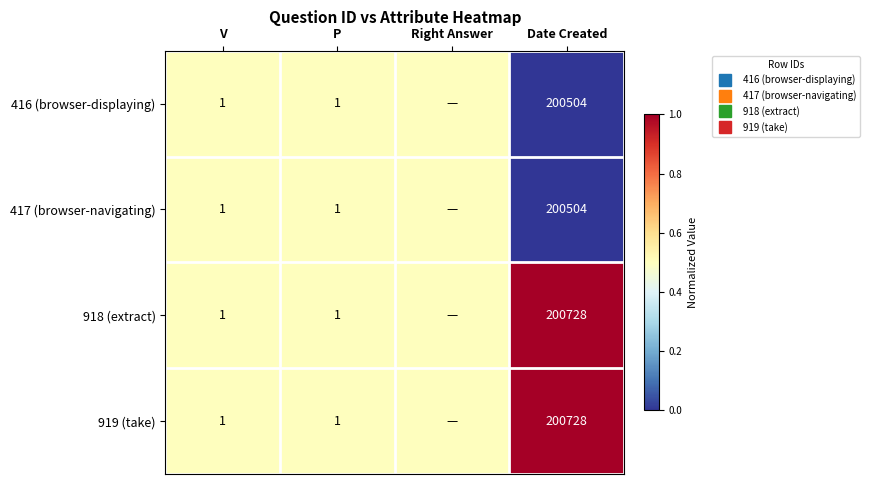

Which series has the widest spread of values?

416 (browser-displaying)